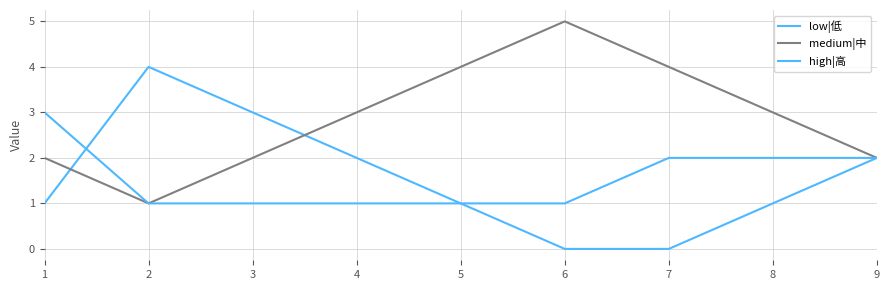

Is this an area chart (filled region under the line)?

No